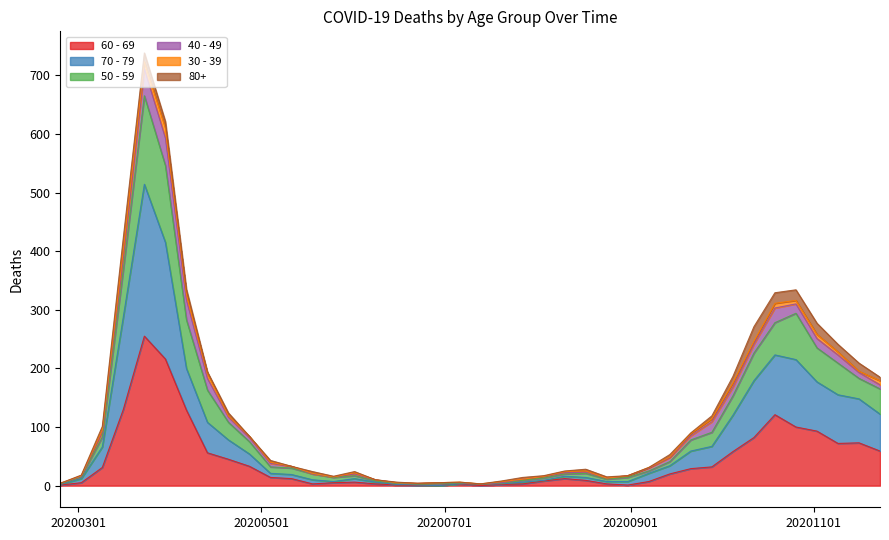

True or false: 60 - 69 has a value of 7 at 2020-05-04.

False